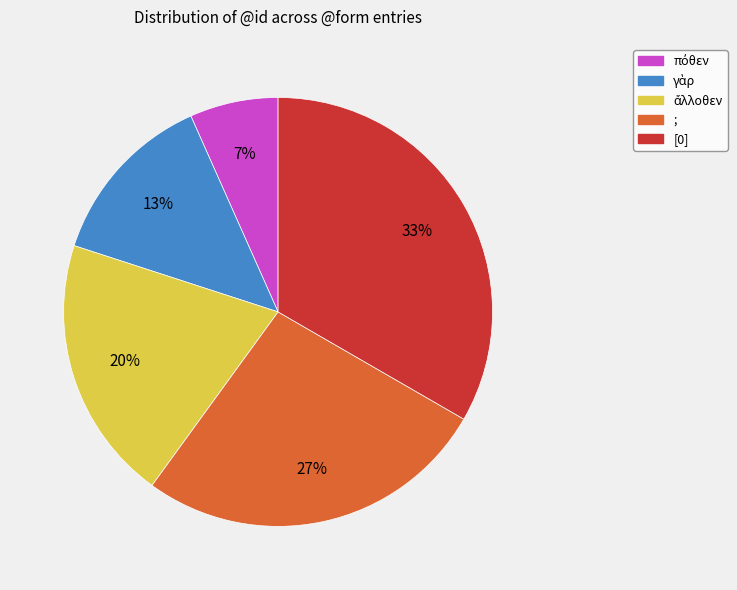

Is the sum of ; and [0] greater than half?

Yes